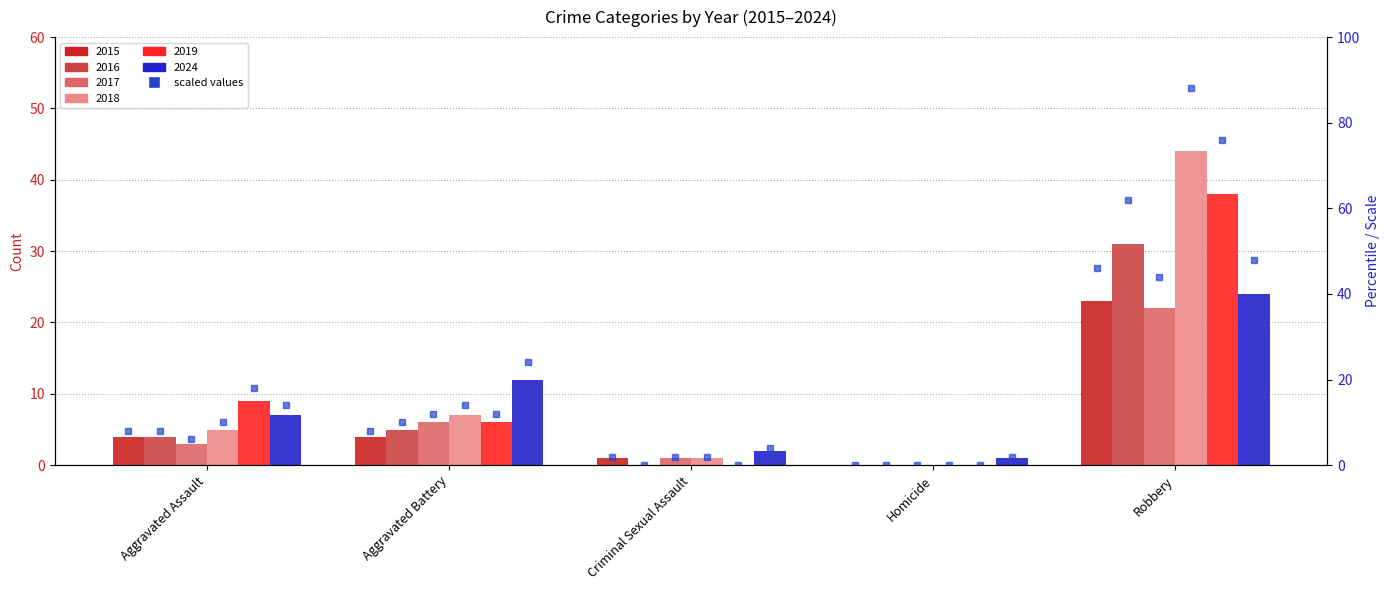

At which category is the sum across all series the highest?

Robbery